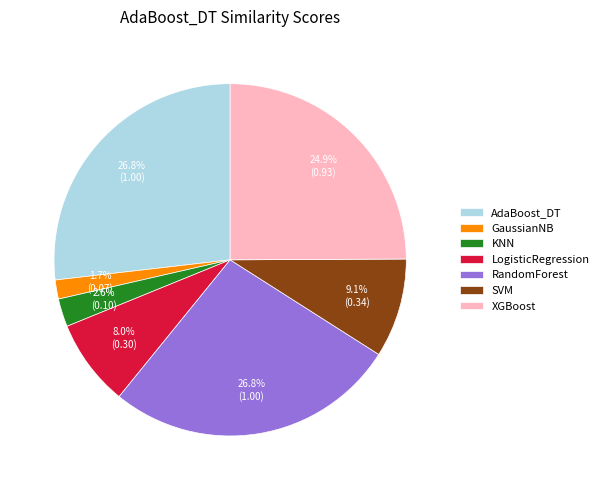

Which category has the smallest portion of the pie?

GaussianNB